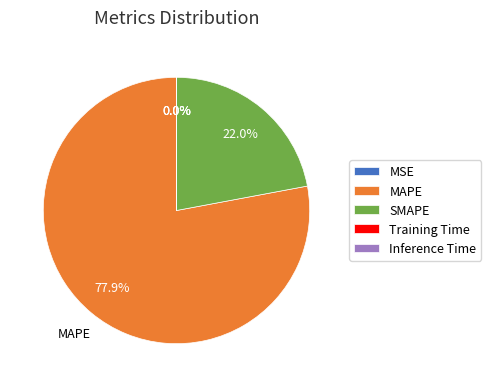

What is the largest slice in the pie chart?

MAPE